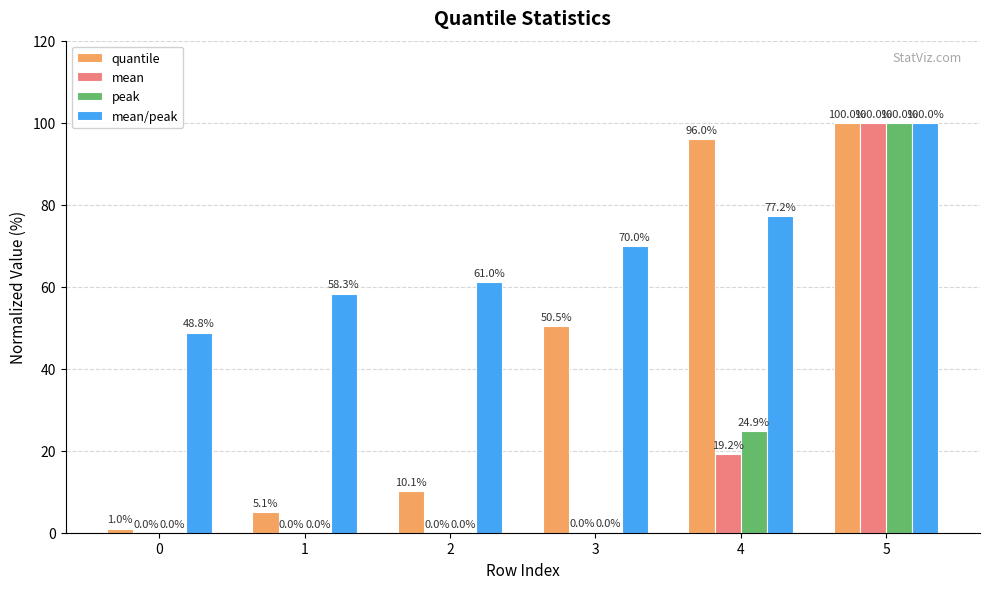

What is the sum of the quantile values at 0 and 3?

51.5